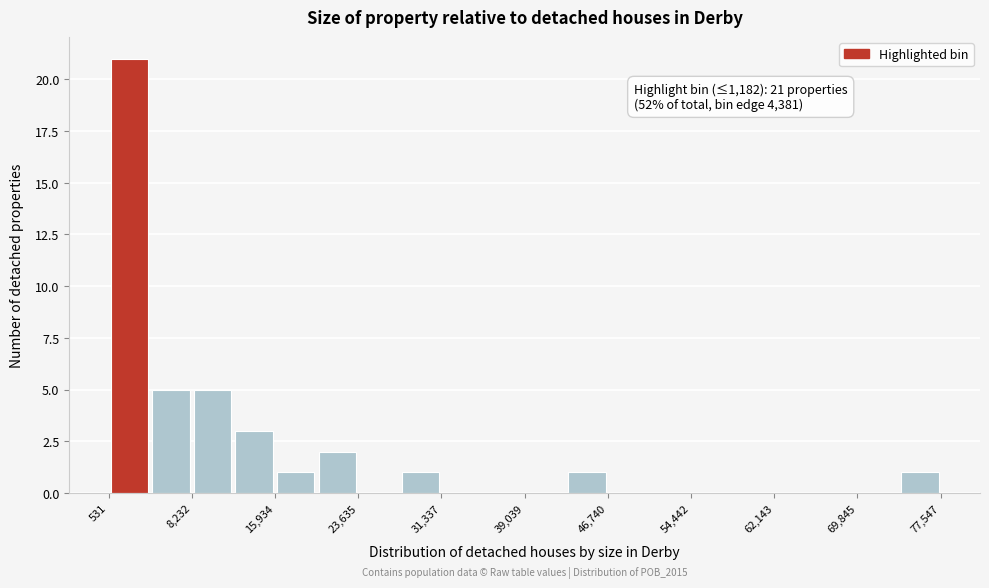

Around what value on the x-axis is the tallest bar? Give the approximate position of its centre, as read against the axis.

2000